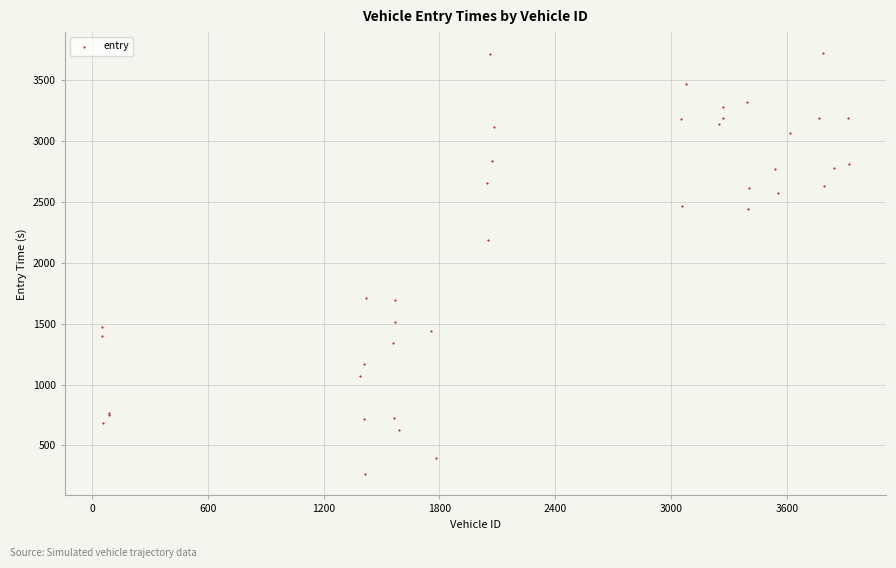

What Y value in the scatter plot is closest to 1992?

2189.7